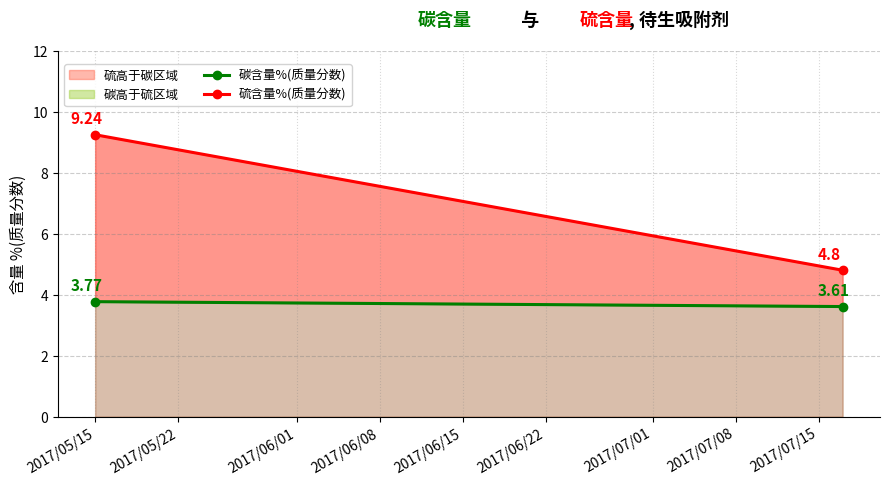

What is the difference between the maximum and minimum values in the 碳含量%(质量分数) series?

0.2